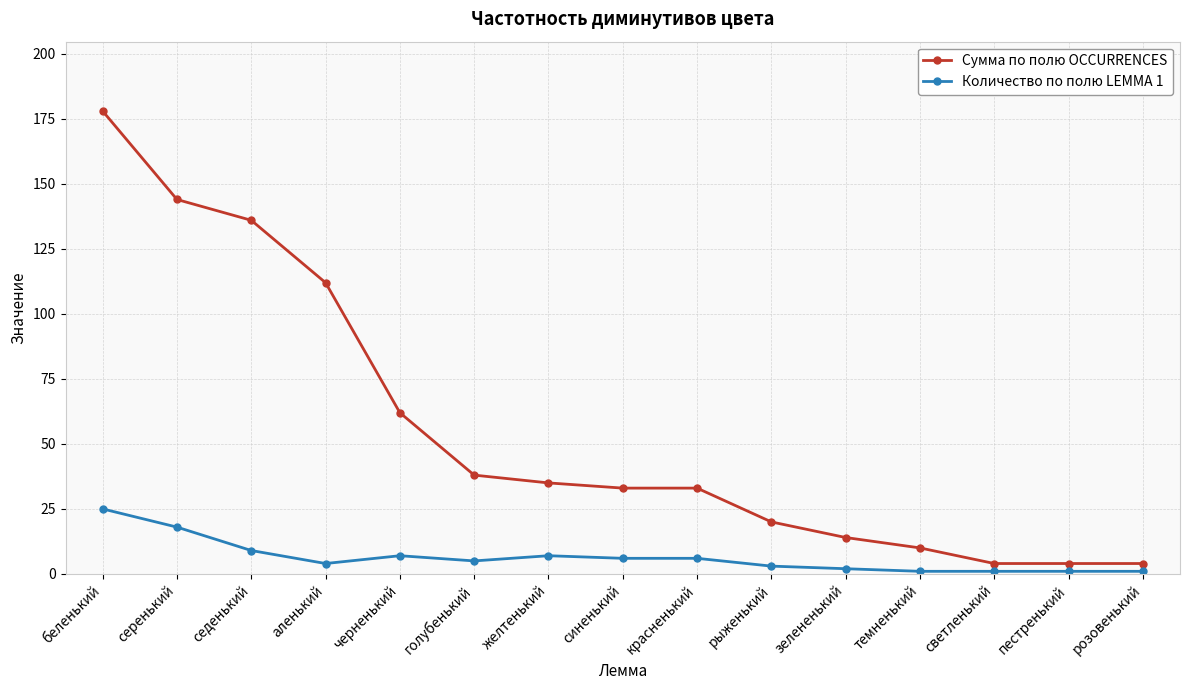

Reading right to left, extract all data points from this chart.

Сумма по полю OCCURRENCES: розовенький=4	пестренький=4	светленький=4	темненький=10	зелененький=14	рыженький=20	красненький=33	синенький=33	желтенький=35	голубенький=38	черненький=62	аленький=112	седенький=136	серенький=144	беленький=178
Количество по полю LEMMA 1: розовенький=1	пестренький=1	светленький=1	темненький=1	зелененький=2	рыженький=3	красненький=6	синенький=6	желтенький=7	голубенький=5	черненький=7	аленький=4	седенький=9	серенький=18	беленький=25